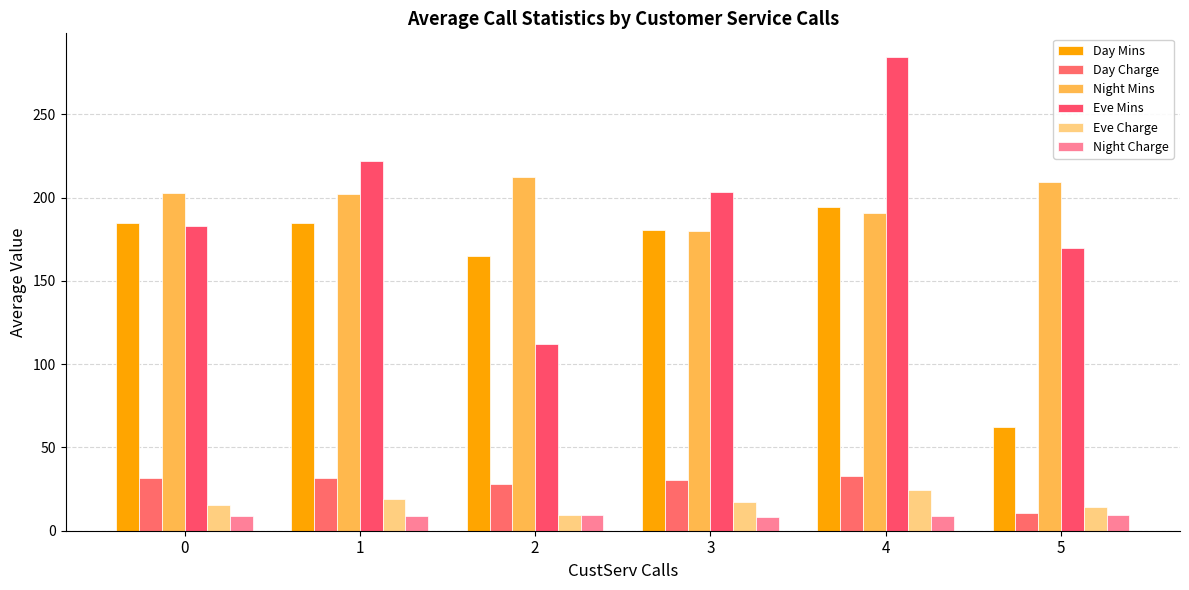

The Day Mins series shows 194.2 at 4. True or false?

True